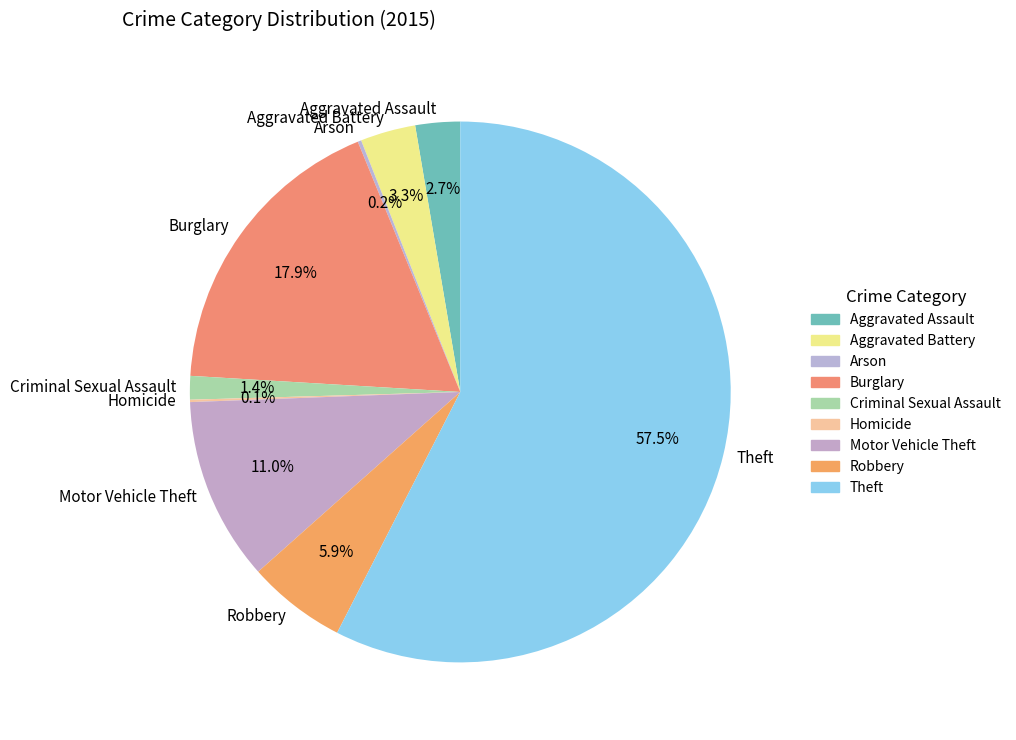

Is it true that Criminal Sexual Assault is 11% of the pie?

False